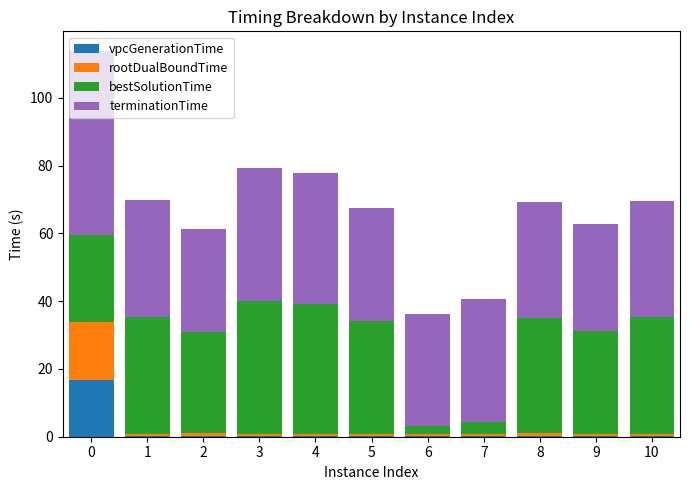

What is the highest value of the vpcGenerationTime series?

16.8